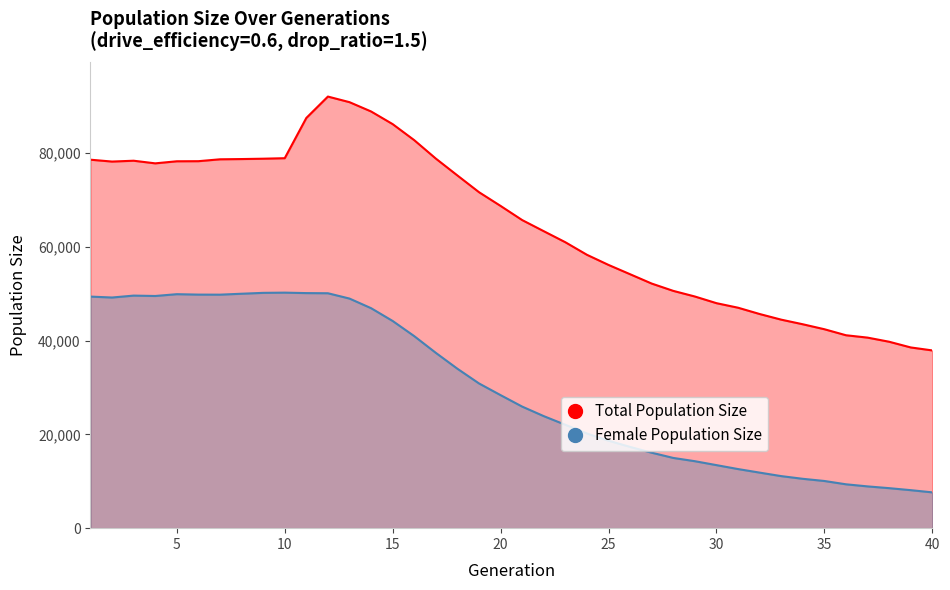

Reading left to right, what are all the values shown in this chart?

Total Population Size: 78626	78228	78407	77847	78288	78308	78710	78763	78838	78945	87531	92098	90902	88918	86216	82791	78862	75259	71693	68761	65742	63370	61013	58333	56172	54186	52194	50634	49434	48012	47042	45698	44493	43510	42450	41166	40661	39781	38564	37928
Female Population Size: 49413	49218	49626	49543	49928	49839	49826	50024	50211	50258	50160	50129	48993	46942	44211	40975	37408	34018	30882	28386	25941	23907	22059	20203	18667	17334	16103	14987	14290	13453	12612	11855	11108	10532	10068	9361	8914	8538	8110	7640